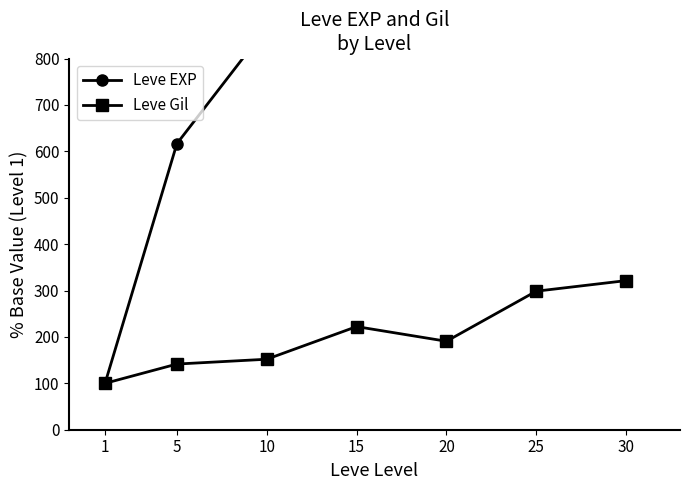

Reading left to right, what are all the values shown in this chart?

Leve EXP: 100.0	616.6	867.2	1583.2	2049.2	3745.1	5124.6
Leve Gil: 100.0	141.5	151.9	222.3	190.7	298.6	321.4